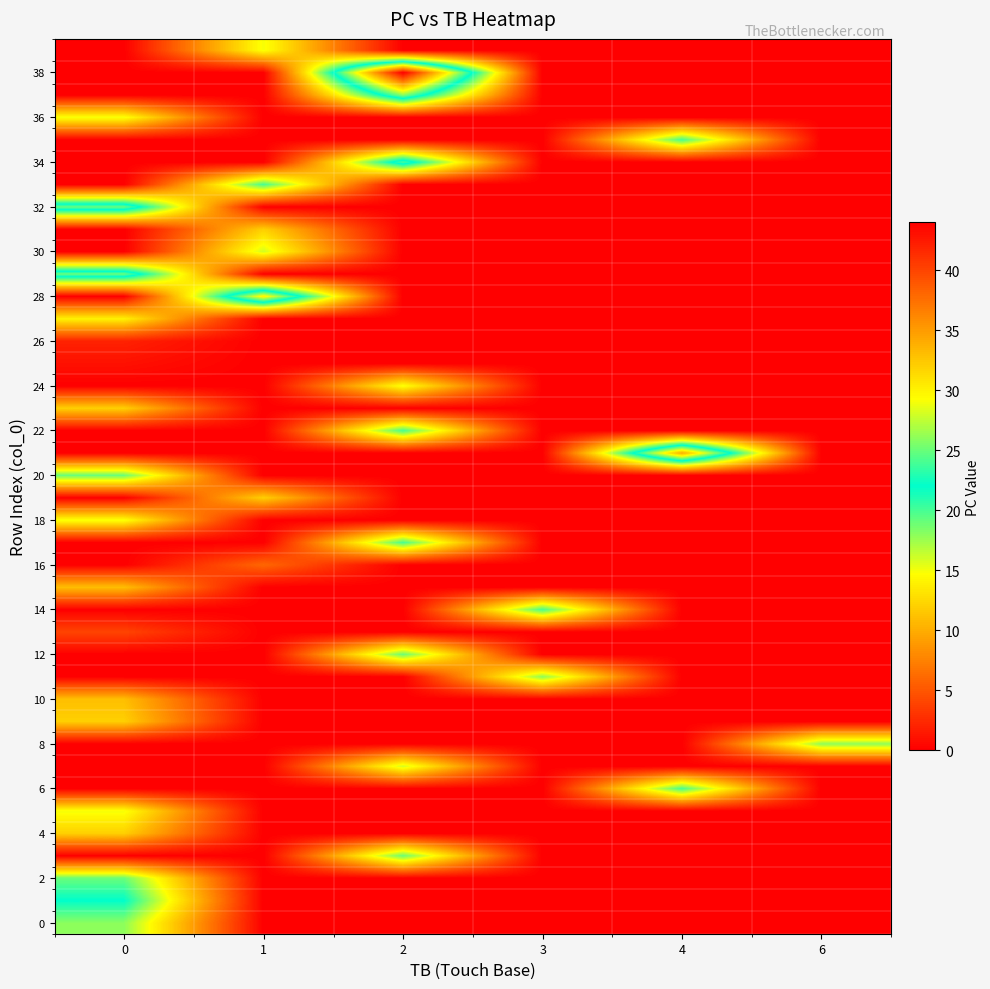

Between 1 and 3, which is larger?

1